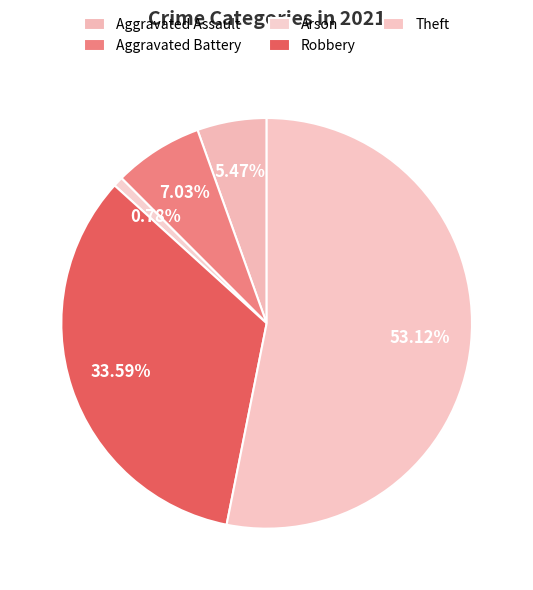

Which slice is the largest?

Theft